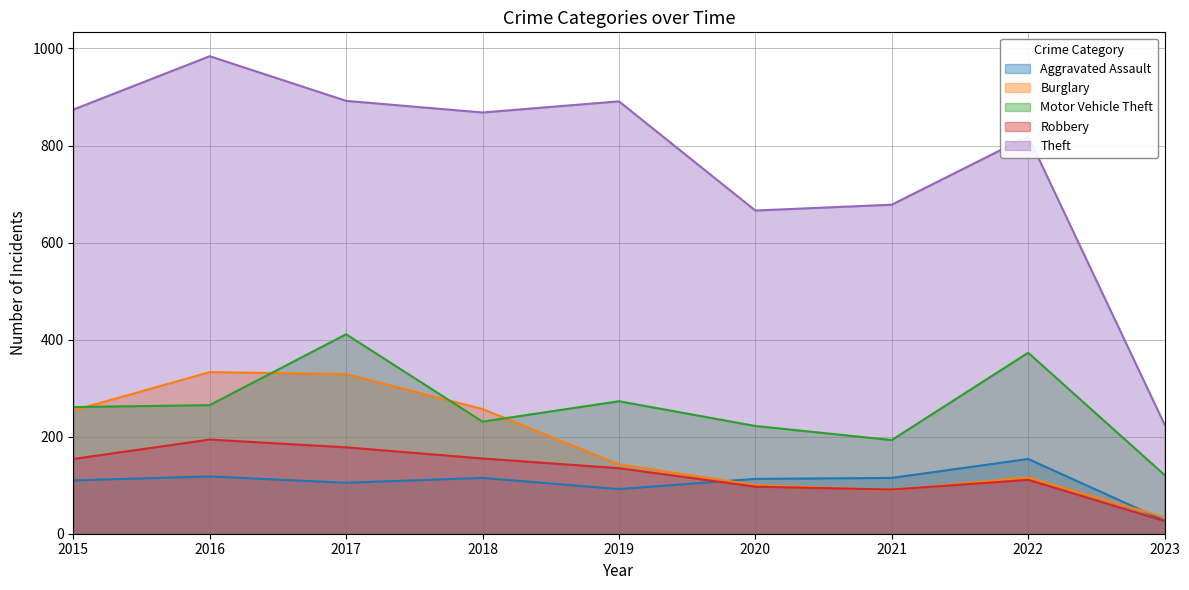

At 2016, list the series in order from smallest to largest.

Aggravated Assault, Robbery, Motor Vehicle Theft, Burglary, Theft